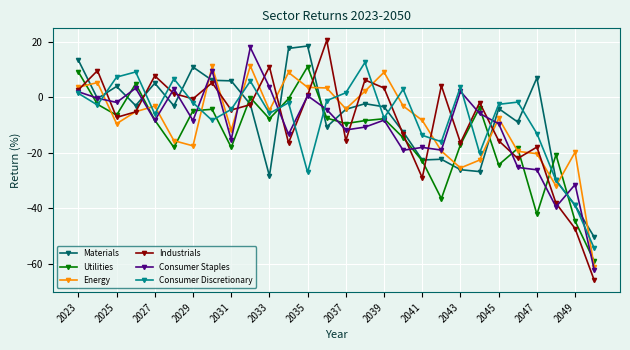

What is the minimum value for Materials?

-50.4